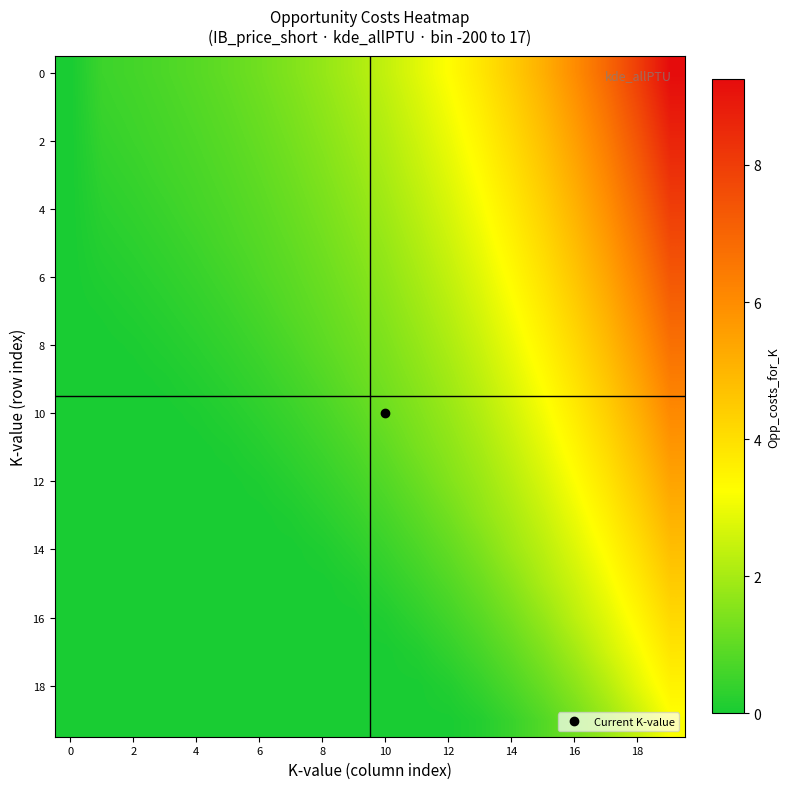

What is the maximum value shown in the chart?

9.3